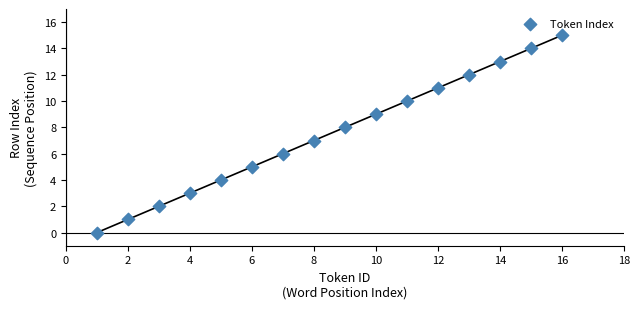

What is the range of Y values (max minus min)?

15